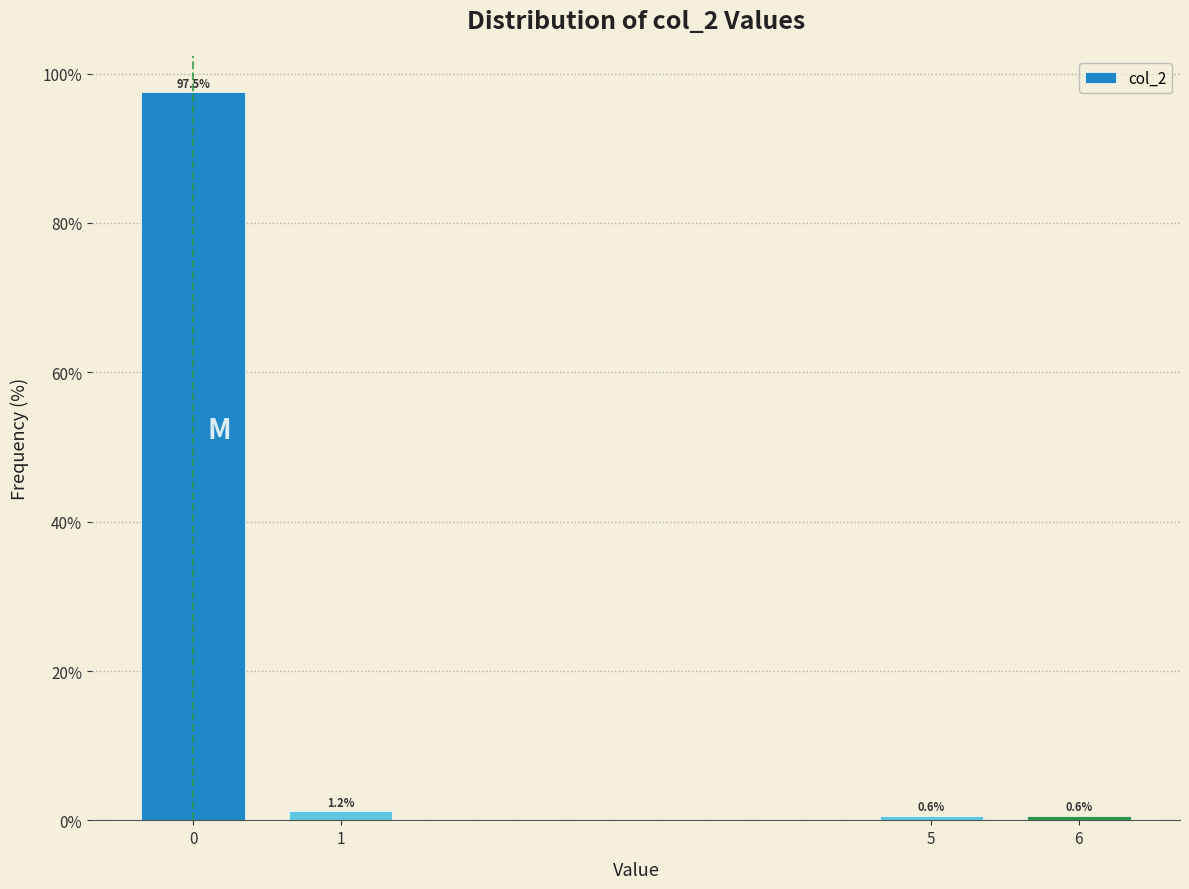

What is the change in value from 0 to 6?

-96.9